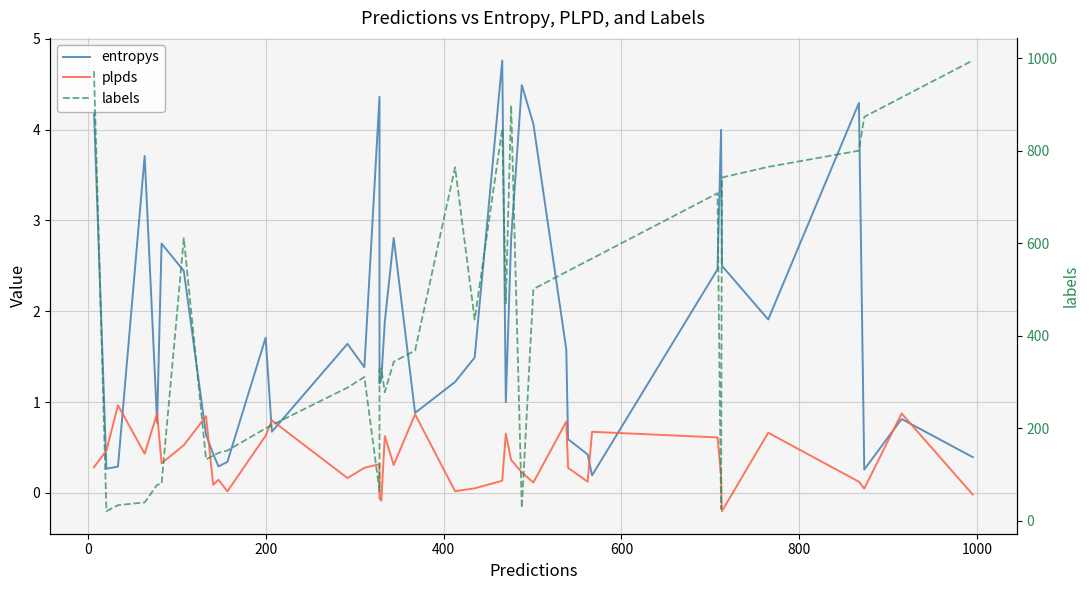

In entropys, how many points are higher than both neighbors (excluding endpoints)?

11